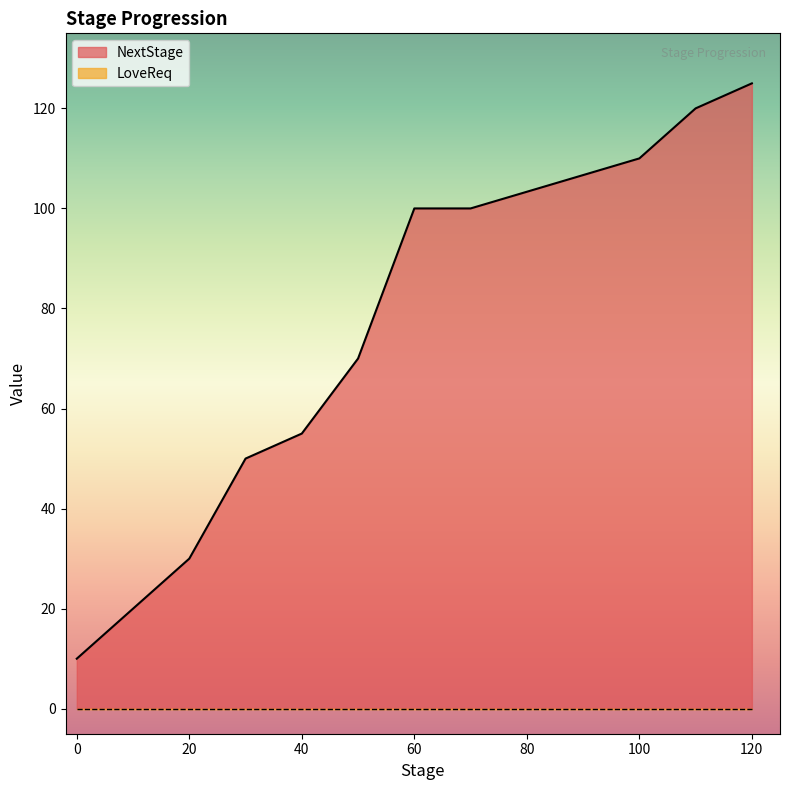

Rank the series by their average value, from lowest to highest.

LoveReq, NextStage